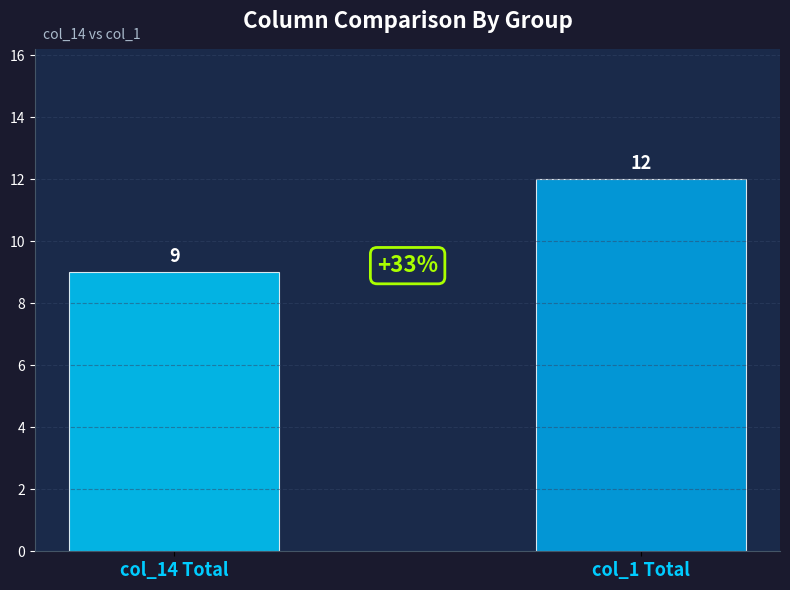

Count the number of data series in this chart.

2